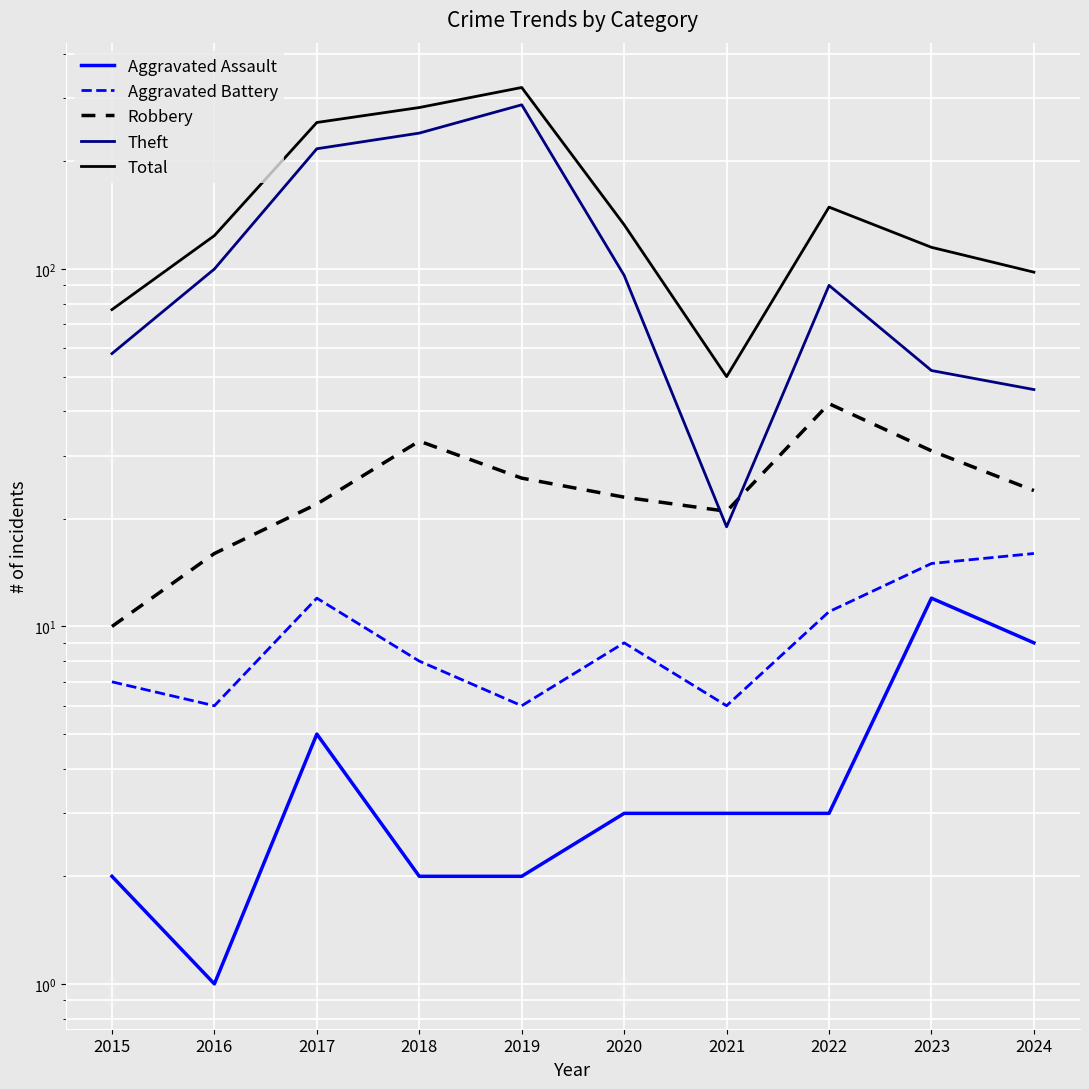

How many values in the Robbery series exceed 24?

4